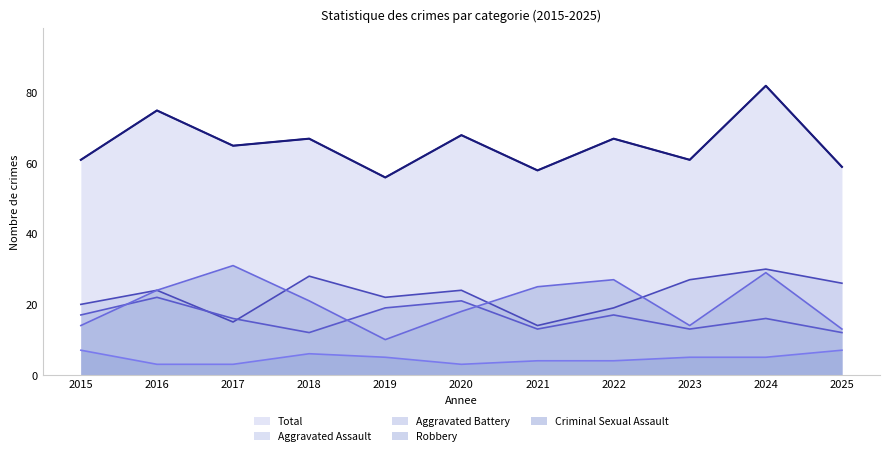

Which series changed the most between 2020 and 2024?

Total